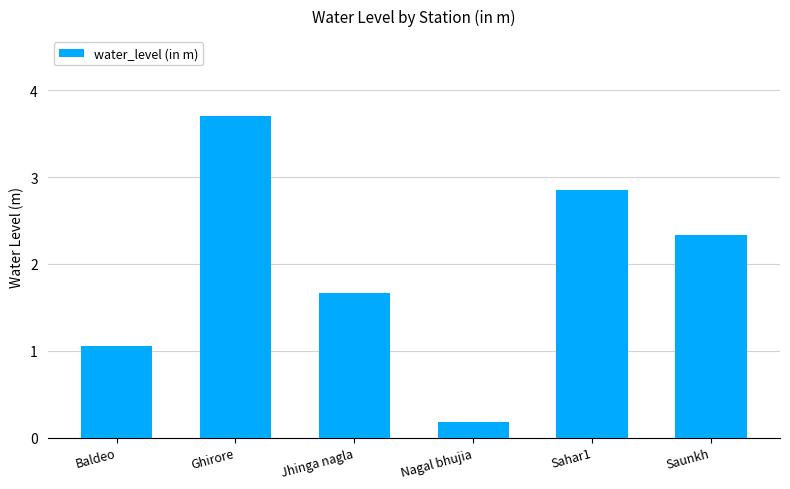

List the labels in order of value, largest first.

Ghirore, Sahar1, Saunkh, Jhinga nagla, Baldeo, Nagal bhujia